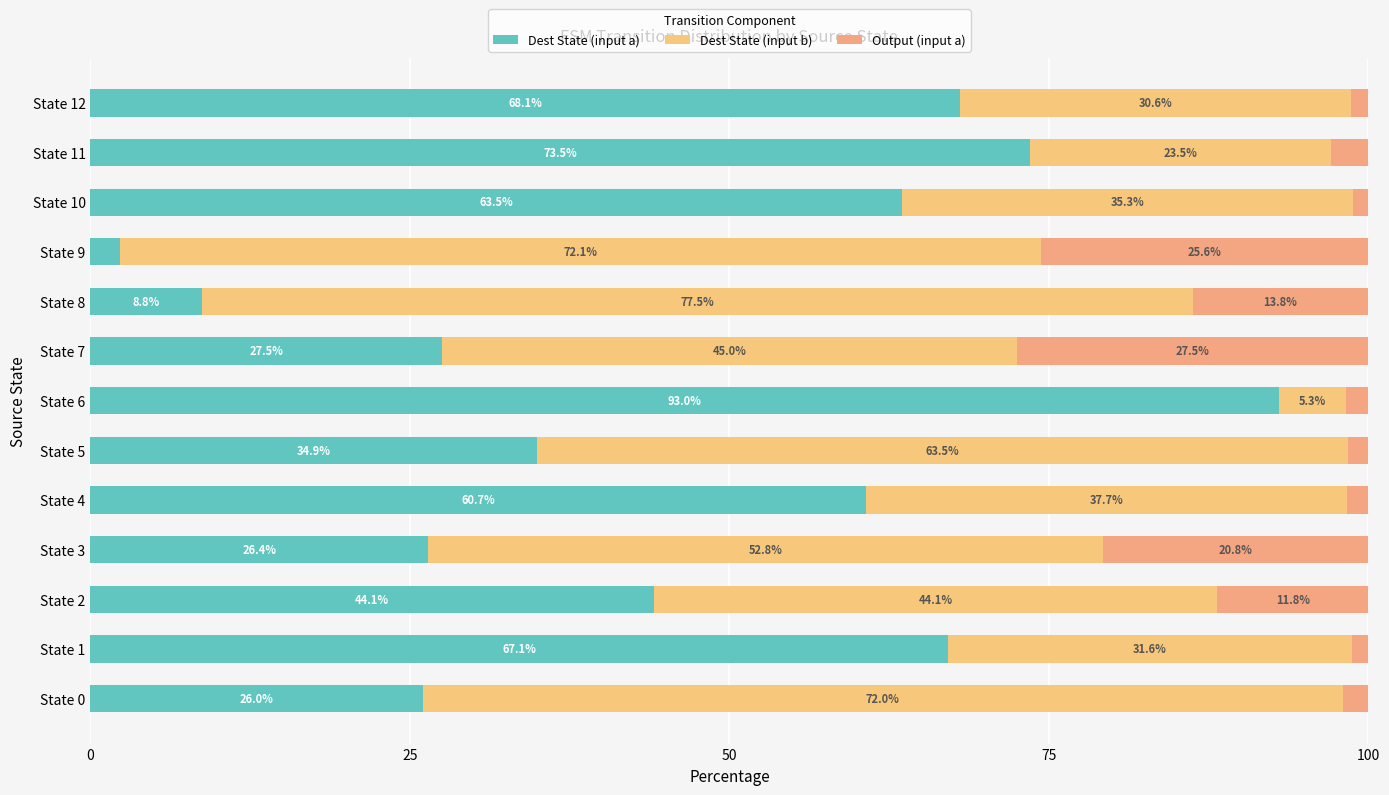

How many series are shown in this chart?

3